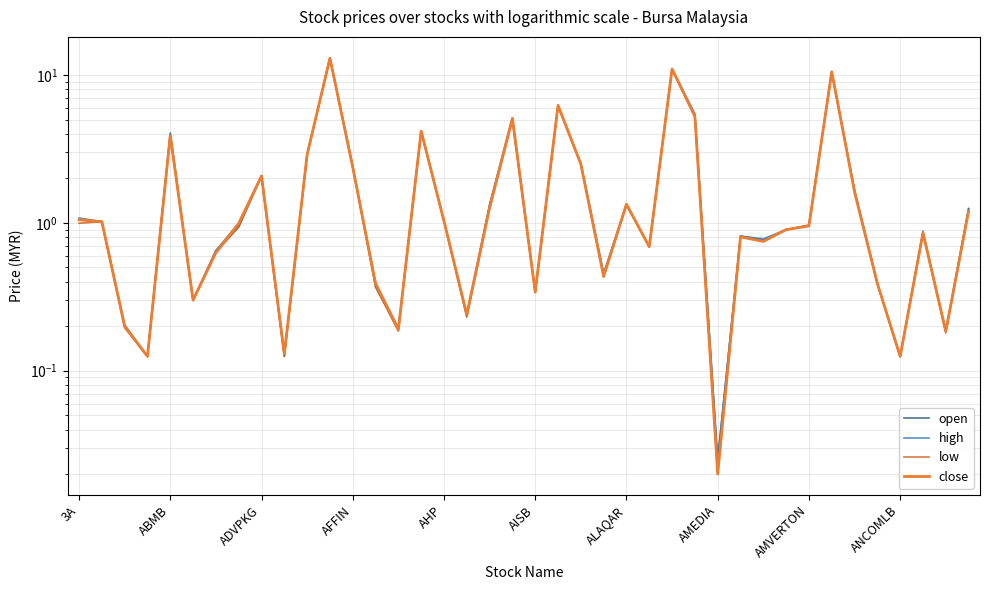

What is the average value of the open series?

2.2